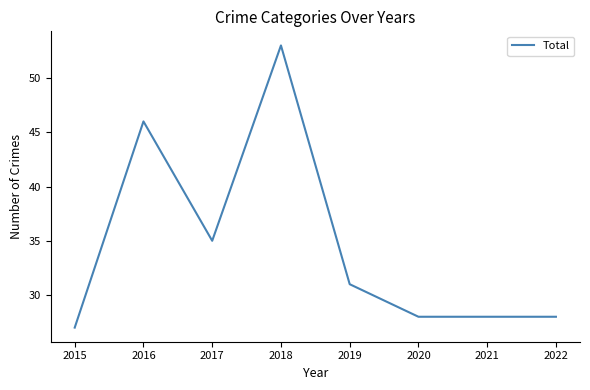

What value does the data have at 2021, to the nearest 10?

30